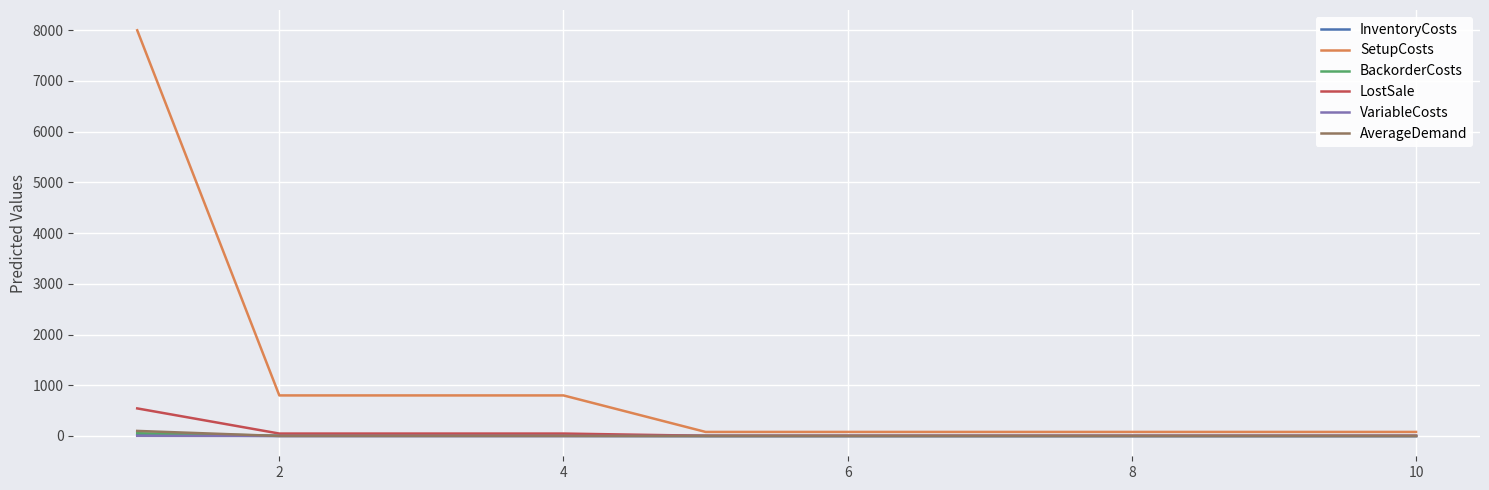

Which series has the largest total across all categories?

SetupCosts